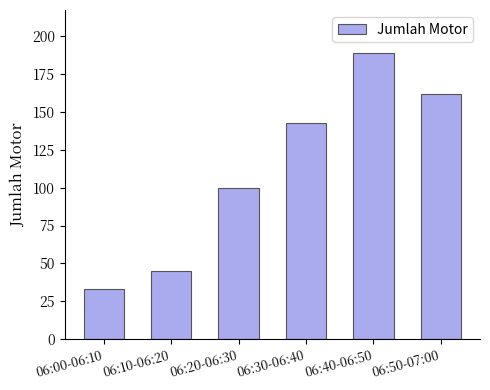

The value at 06:40-06:50 is 189. True or false?

True